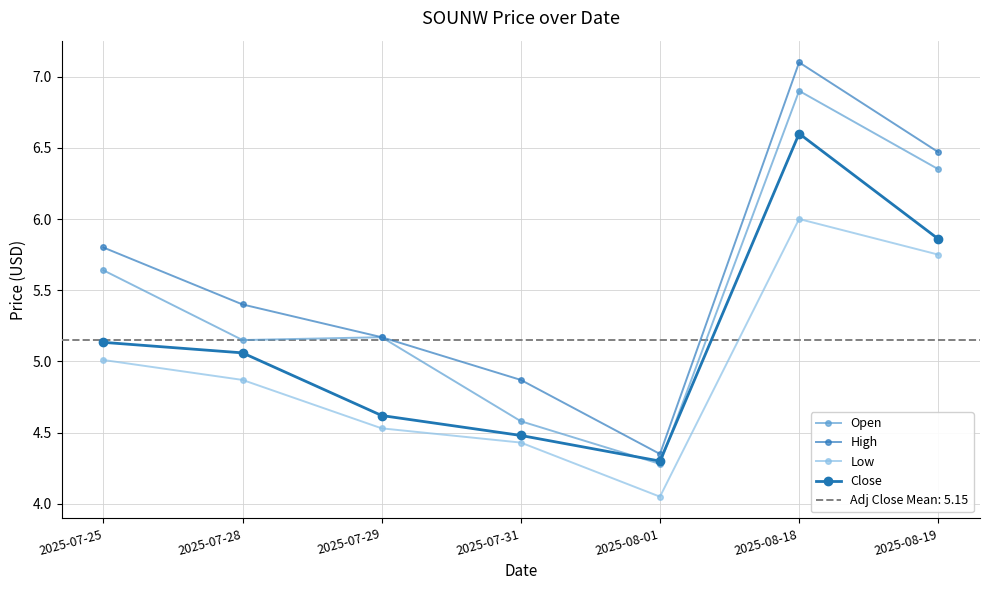

The Close series shows 5.9 at 2025-08-19. True or false?

True